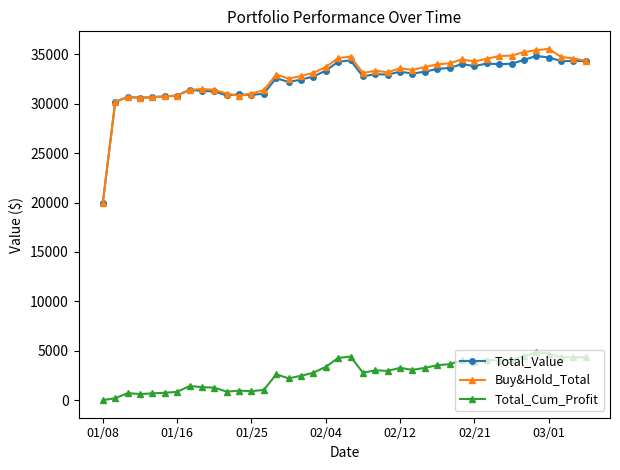

True or false: Total_Cum_Profit has more than 2 interior local peaks.

True